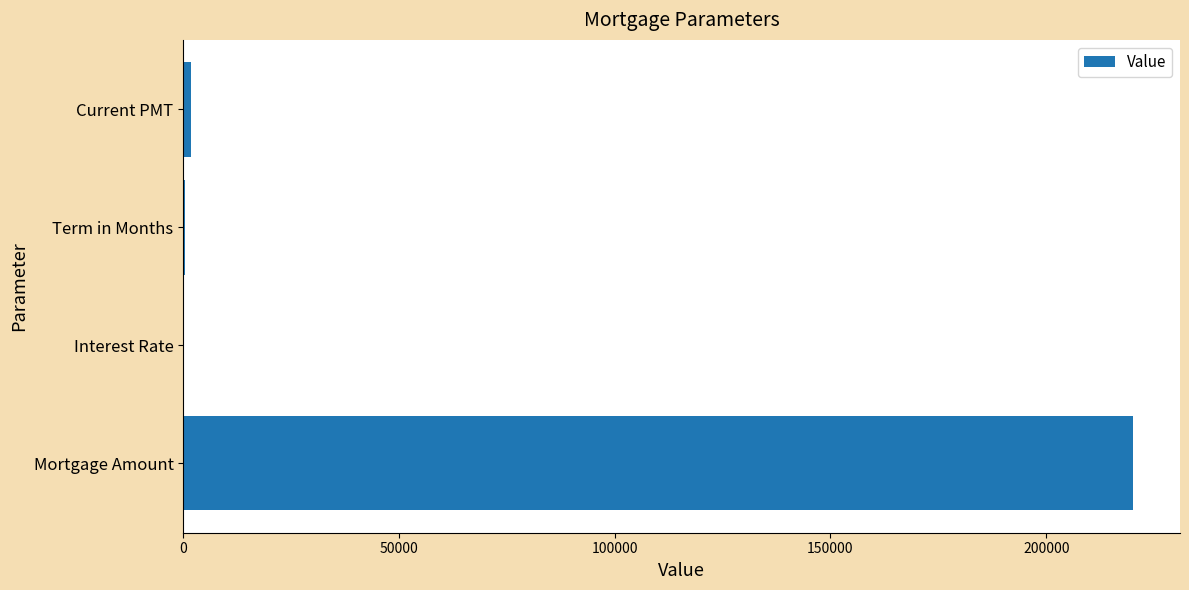

What value does the data have at Mortgage Amount?

220000.0